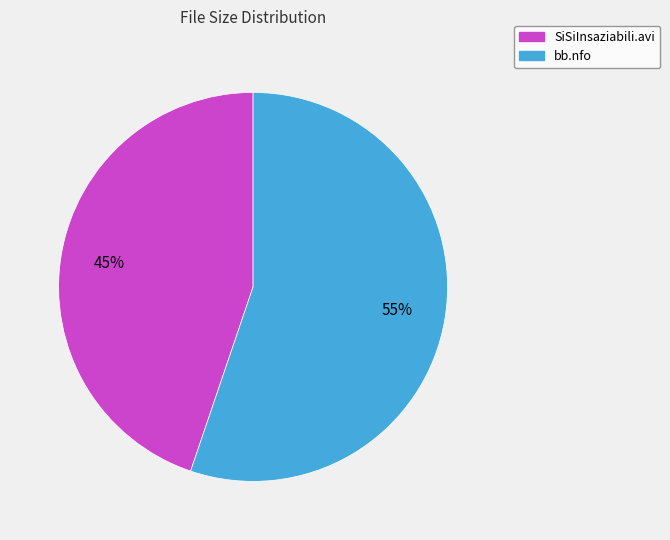

Rank the categories by value from highest to lowest.

bb.nfo, SiSiInsaziabili.avi